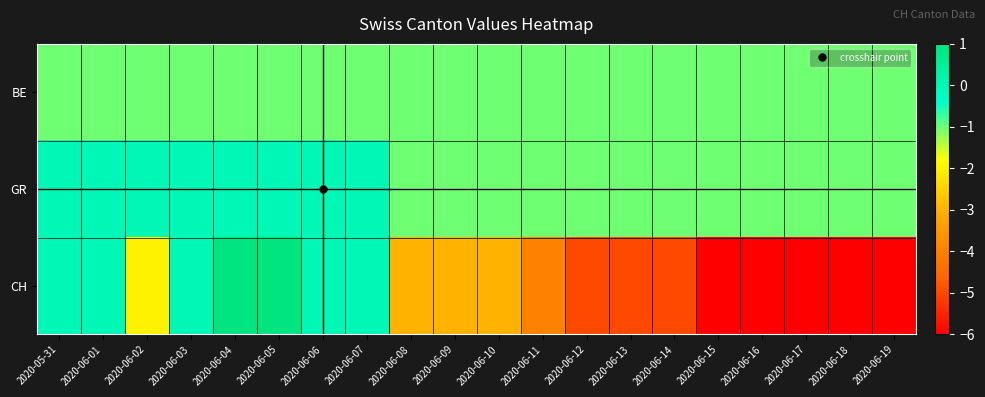

Reading left to right, what are all the values shown in this chart?

BE: 2020-05-31=-1	2020-06-01=-1	2020-06-02=-1	2020-06-03=-1	2020-06-04=-1	2020-06-05=-1	2020-06-06=-1	2020-06-07=-1	2020-06-08=-1	2020-06-09=-1	2020-06-10=-1	2020-06-11=-1	2020-06-12=-1	2020-06-13=-1	2020-06-14=-1	2020-06-15=-1	2020-06-16=-1	2020-06-17=-1	2020-06-18=-1	2020-06-19=-1
GR: 2020-05-31=0	2020-06-01=0	2020-06-02=0	2020-06-03=0	2020-06-04=0	2020-06-05=0	2020-06-06=0	2020-06-07=0	2020-06-08=-1	2020-06-09=-1	2020-06-10=-1	2020-06-11=-1	2020-06-12=-1	2020-06-13=-1	2020-06-14=-1	2020-06-15=-1	2020-06-16=-1	2020-06-17=-1	2020-06-18=-1	2020-06-19=-1
CH: 2020-05-31=0	2020-06-01=0	2020-06-02=-2	2020-06-03=0	2020-06-04=1	2020-06-05=1	2020-06-06=0	2020-06-07=0	2020-06-08=-3	2020-06-09=-3	2020-06-10=-3	2020-06-11=-4	2020-06-12=-5	2020-06-13=-5	2020-06-14=-5	2020-06-15=-6	2020-06-16=-6	2020-06-17=-6	2020-06-18=-6	2020-06-19=-6